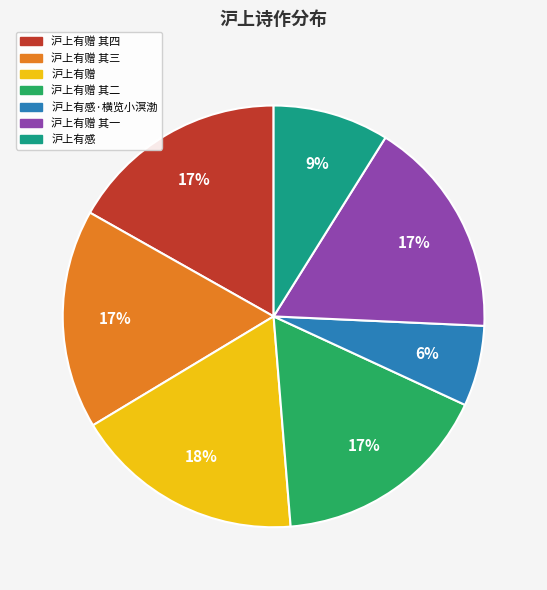

To the nearest percent, what portion does 沪上有赠 其二 represent?

17%